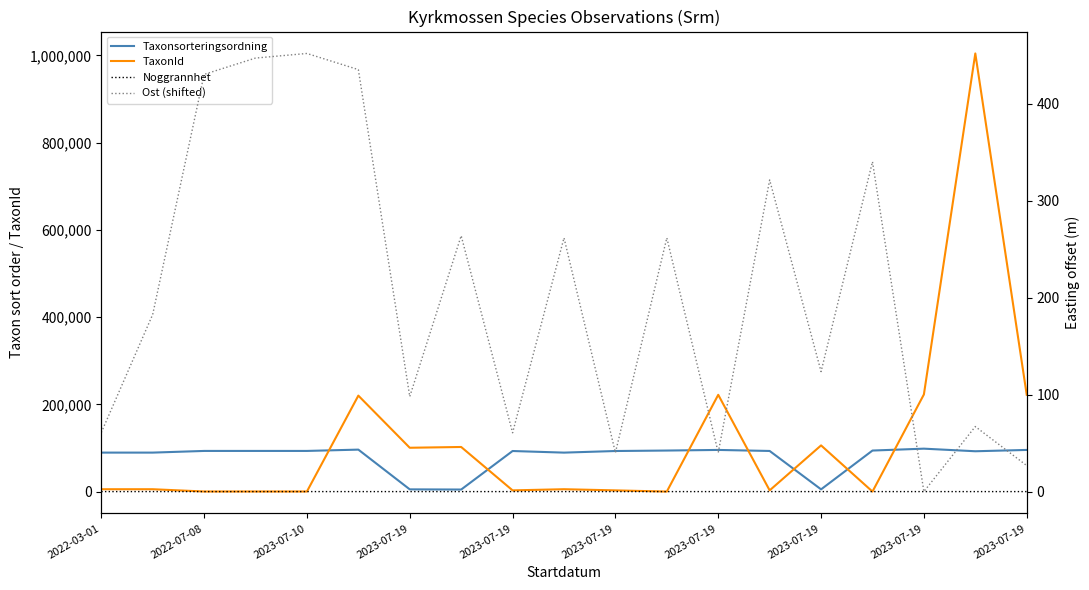

Which category has the highest value in the Noggrannhet series?

2022-07-08